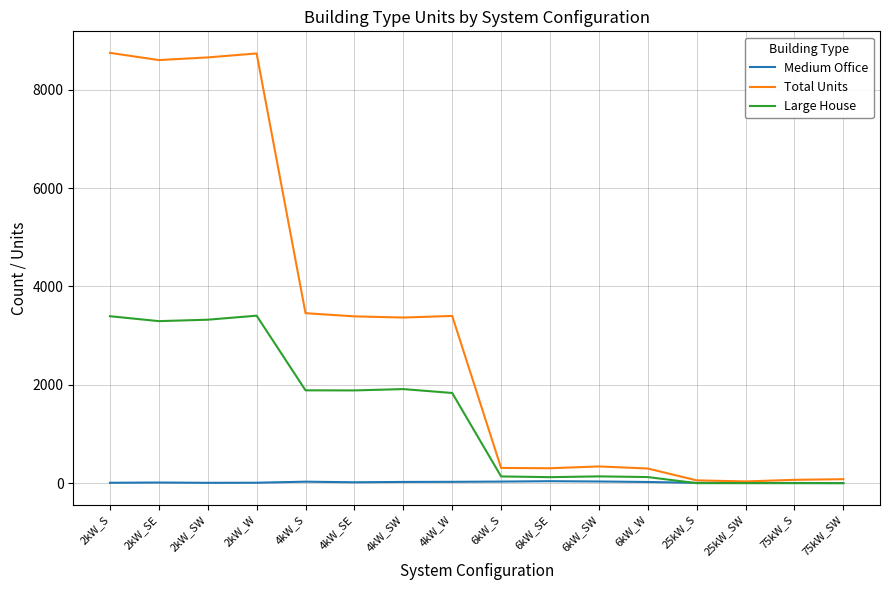

The value of Total Units at 6kW_W is 298. True or false?

True